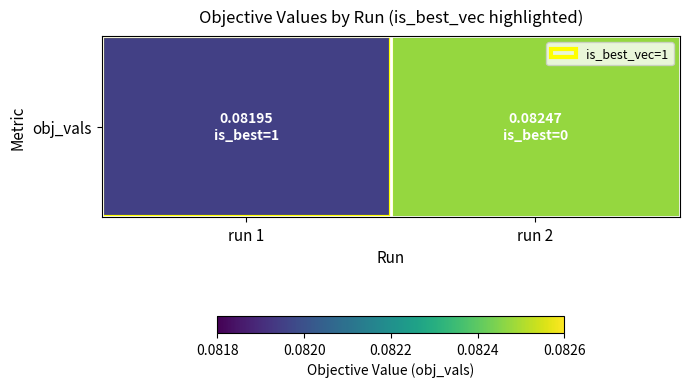

What is the sum of all values?

0.2